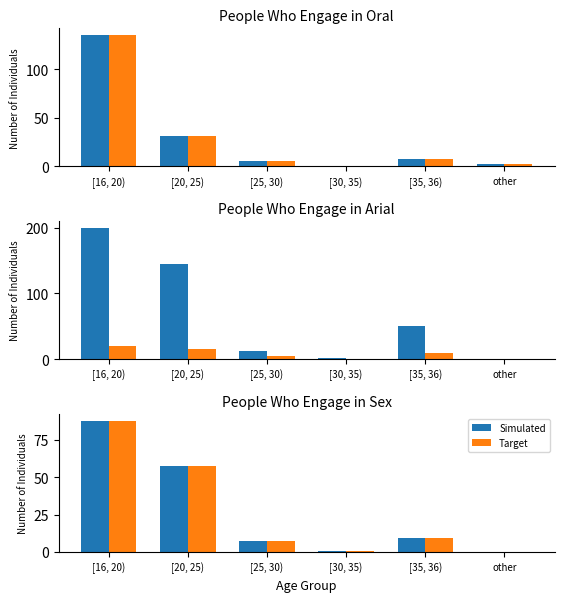

Between [25, 30) and [16, 20), which is larger?

[16, 20)